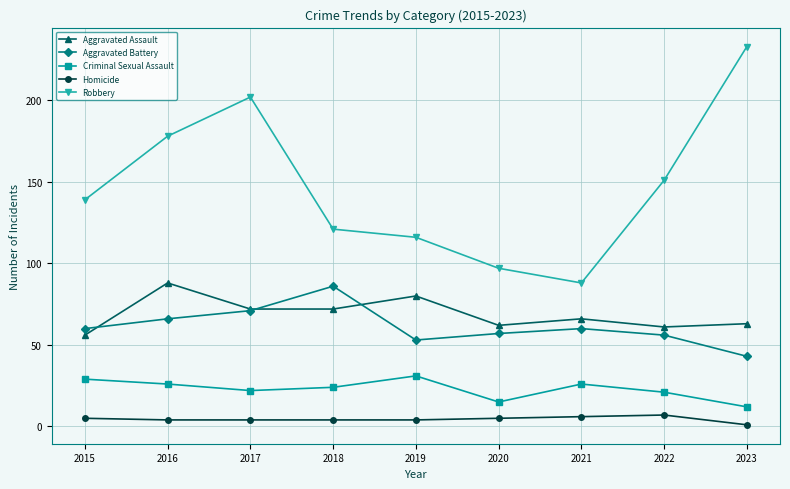

Where does the Criminal Sexual Assault series first go above 24?

2015